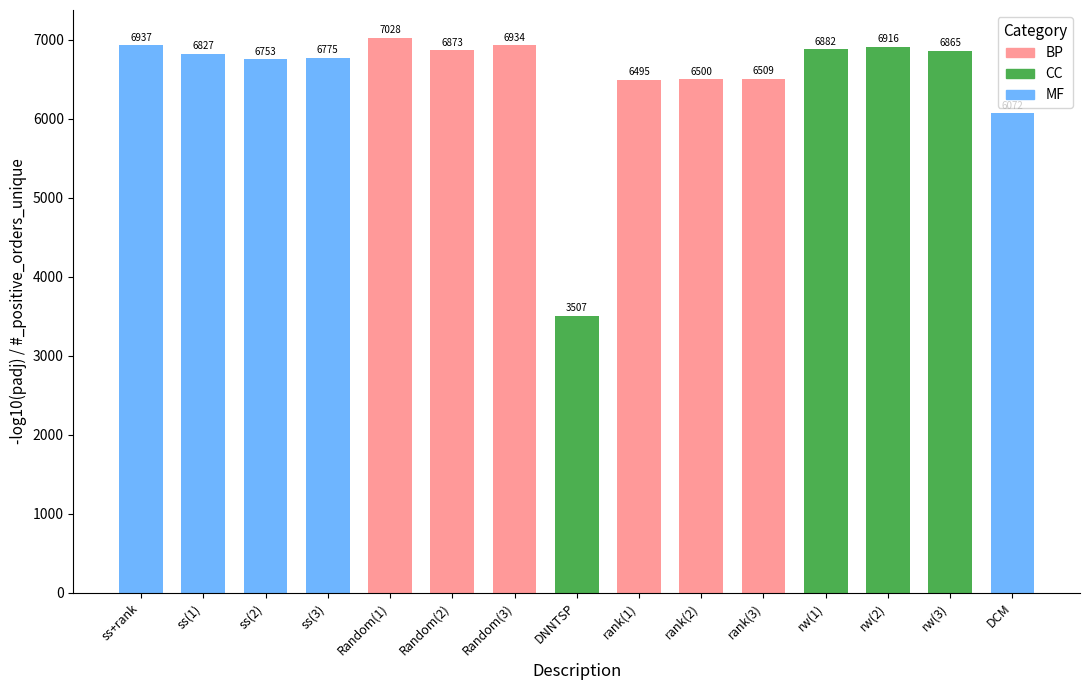

Are the bars horizontal?

No